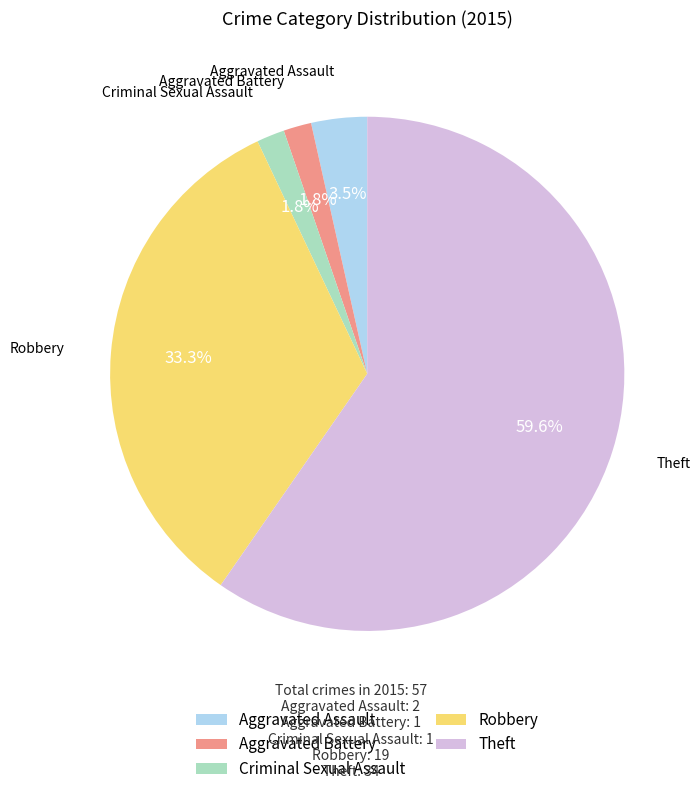

Between Criminal Sexual Assault and Robbery, which is larger?

Robbery